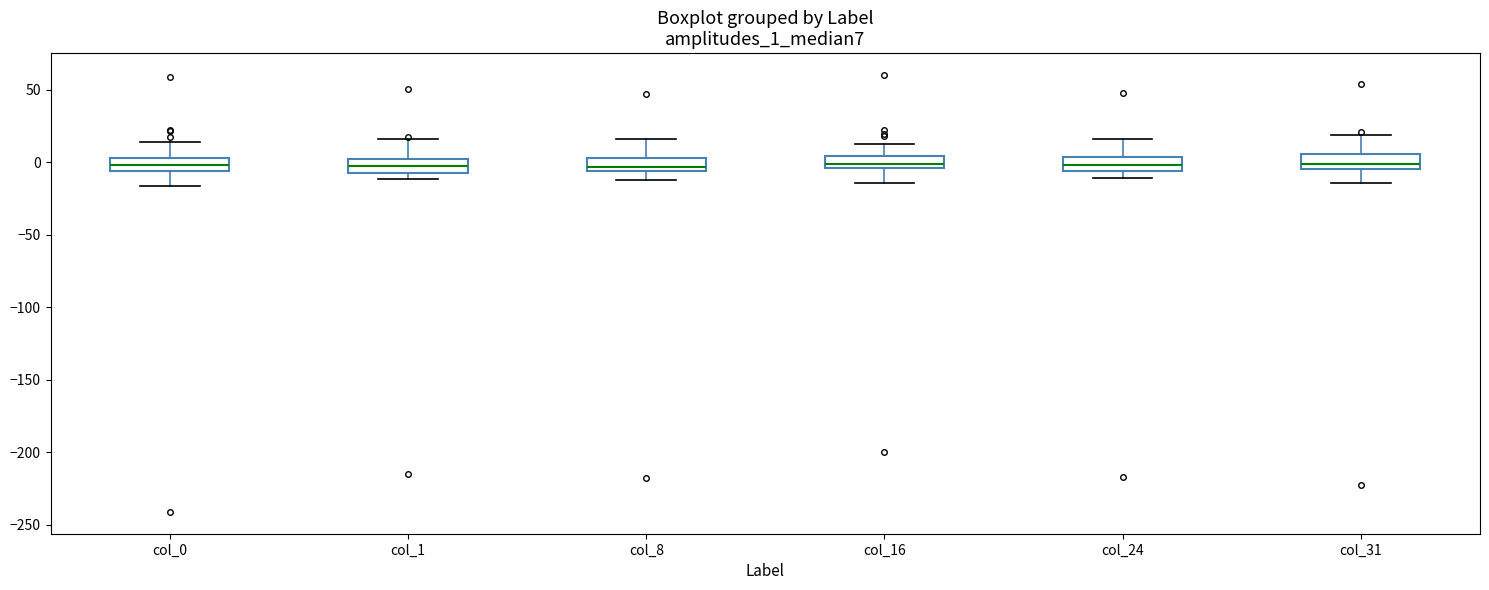

Where is the upper edge of the box for col_24 on the y-axis? The values are not printed on the chart, so give them approximately, as read against the axis.

5